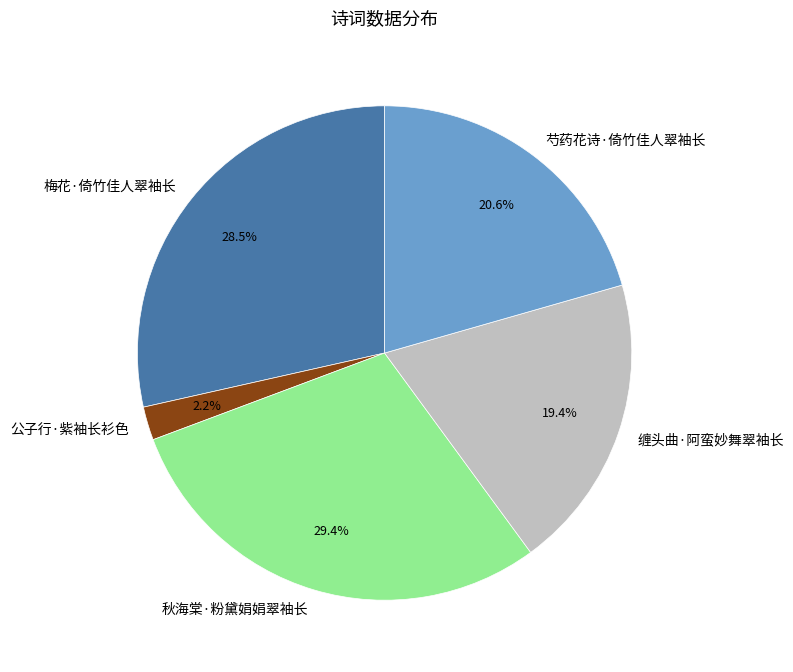

To the nearest percent, what is the difference between the 秋海棠·粉黛娟娟翠袖长 and 公子行·紫袖长衫色 slice percentages?

27%